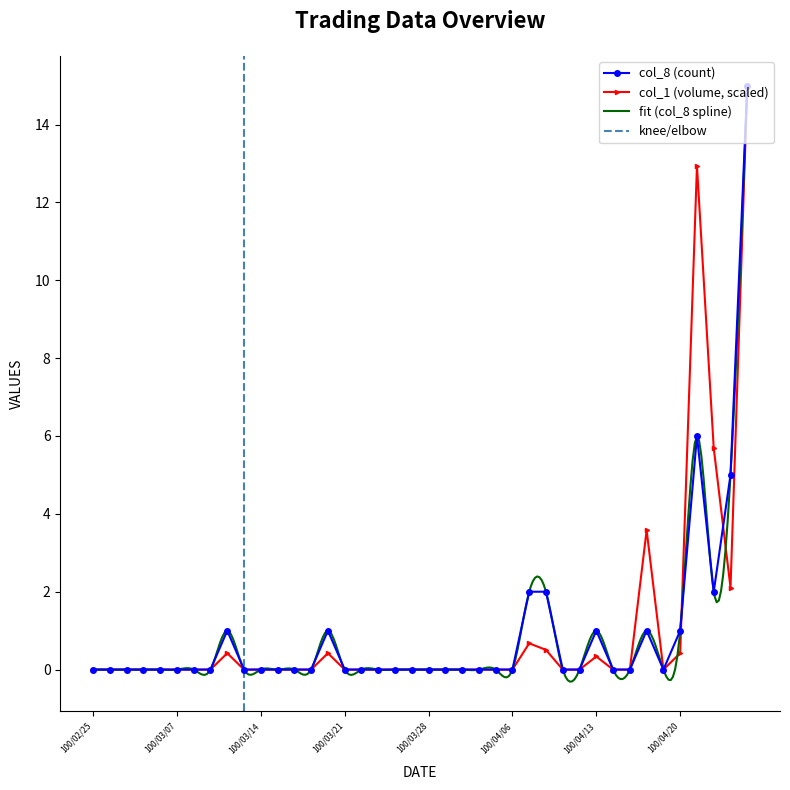

True or false: col_1 (volume, scaled) has more than 0 interior local peaks.

True